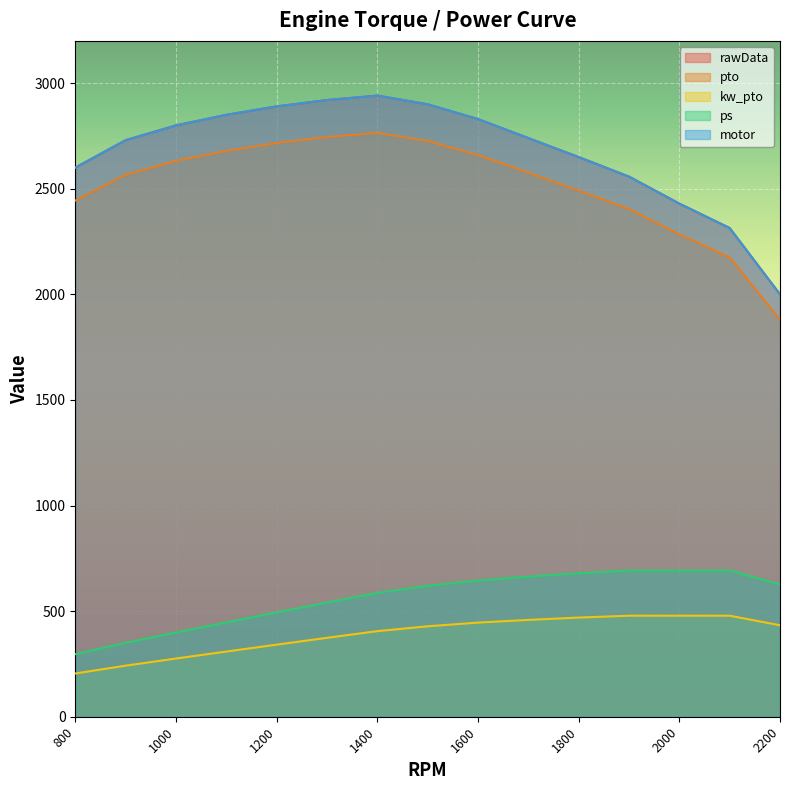

How many categories are shown in the chart?

15